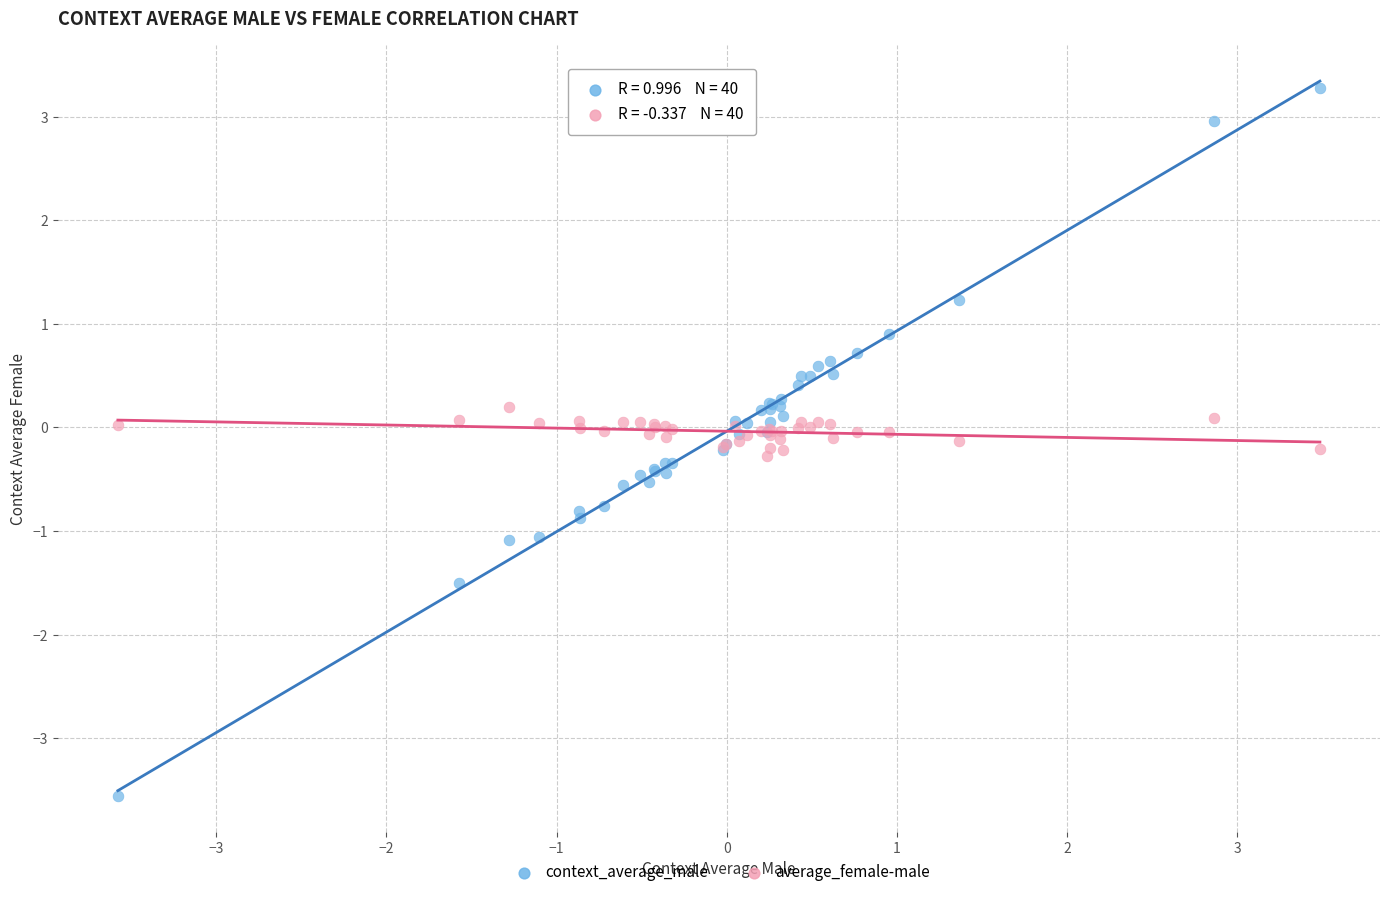

Which series has the largest Y range (max minus min)?

context_average_male